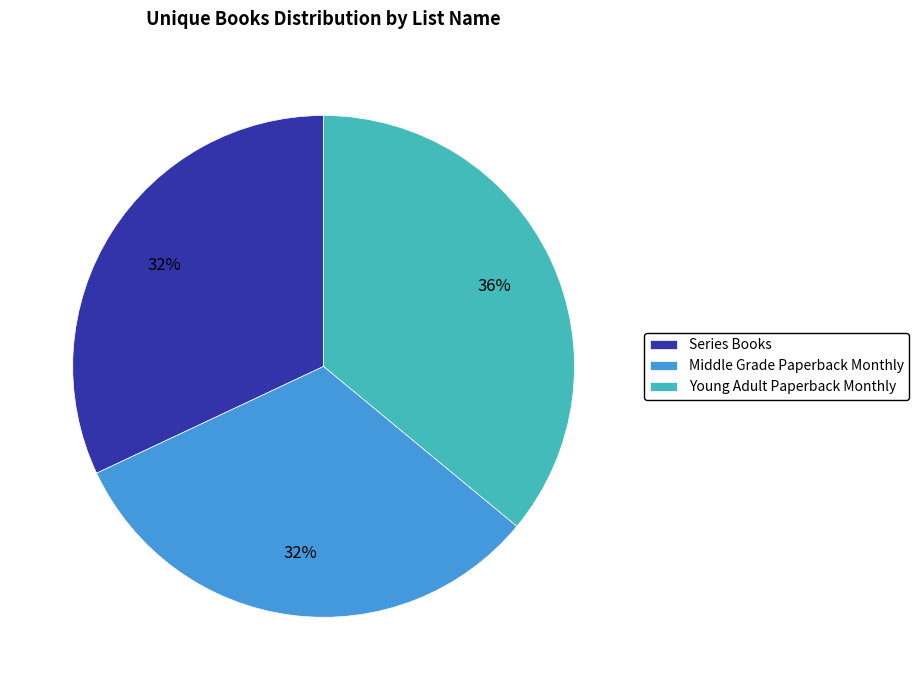

How many segments does this pie chart have?

3